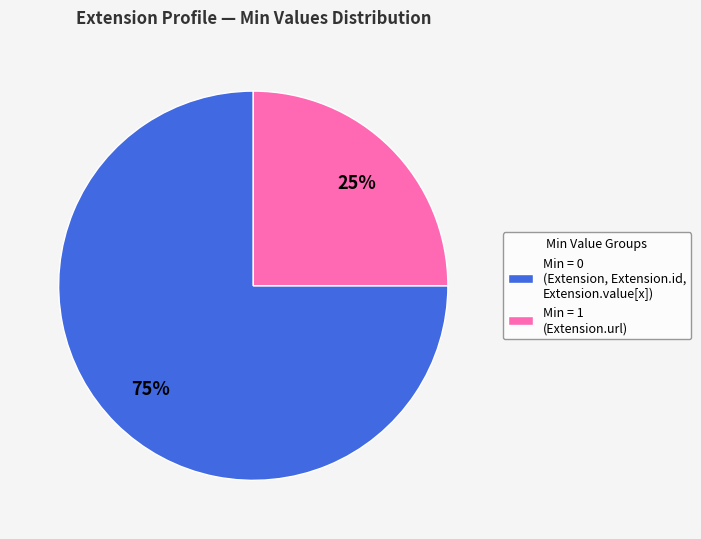

Do Min = 0 (Extension, Extension.id, Extension.value[x]) and Min = 1 (Extension.url) together represent more than half of the pie?

Yes